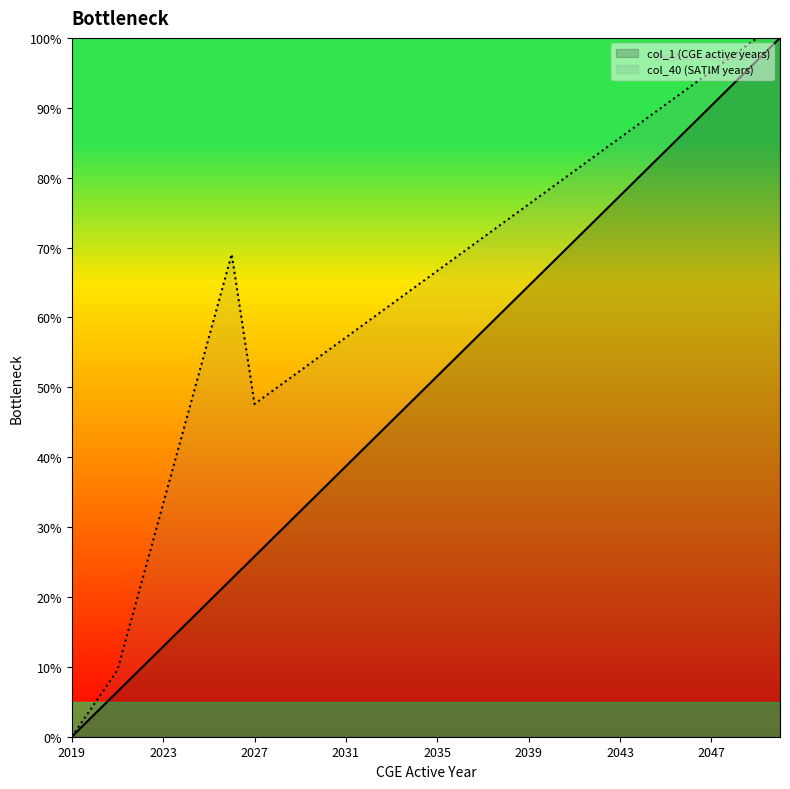

Reading right to left, list all the values displayed in this chart.

col_1 (CGE active years): 2050=100.0	2049=96.8	2048=93.5	2047=90.3	2046=87.1	2045=83.9	2044=80.6	2043=77.4	2042=74.2	2041=71.0	2040=67.7	2039=64.5	2038=61.3	2037=58.1	2036=54.8	2035=51.6	2034=48.4	2033=45.2	2032=41.9	2031=38.7	2030=35.5	2029=32.3	2028=29.0	2027=25.8	2026=22.6	2025=19.4	2024=16.1	2023=12.9	2022=9.7	2021=6.5	2020=3.2	2019=0.0
col_40 (SATIM years): 2050=100.0	2049=100.0	2048=97.6	2047=95.2	2046=92.9	2045=90.5	2044=88.1	2043=85.7	2042=83.3	2041=81.0	2040=78.6	2039=76.2	2038=73.8	2037=71.4	2036=69.0	2035=66.7	2034=64.3	2033=61.9	2032=59.5	2031=57.1	2030=54.8	2029=52.4	2028=50.0	2027=47.6	2026=69.0	2025=57.1	2024=45.2	2023=33.3	2022=21.4	2021=9.5	2020=4.8	2019=0.0